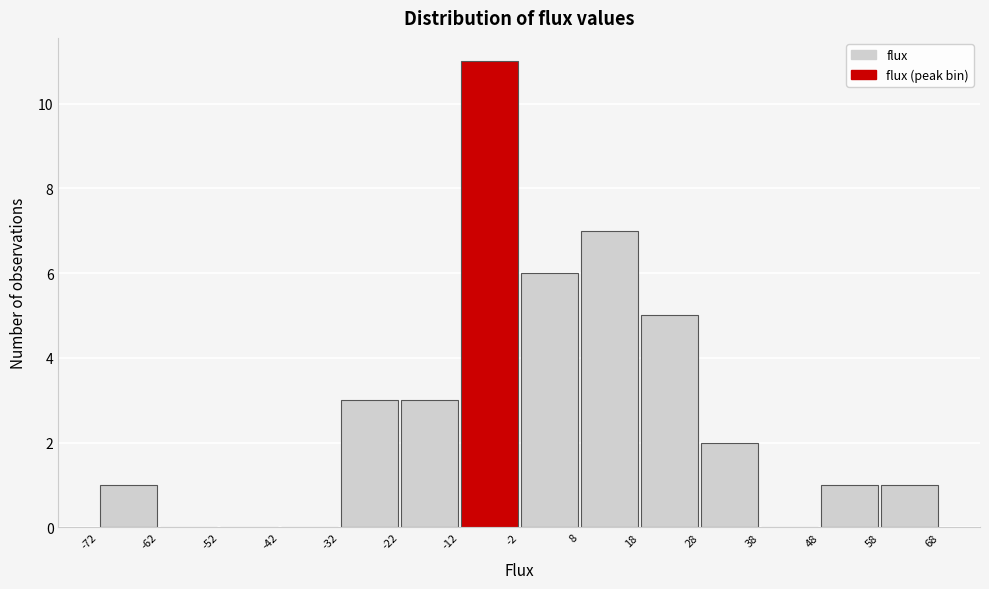

Which range on the x-axis has the tallest bar?

-12 to -2